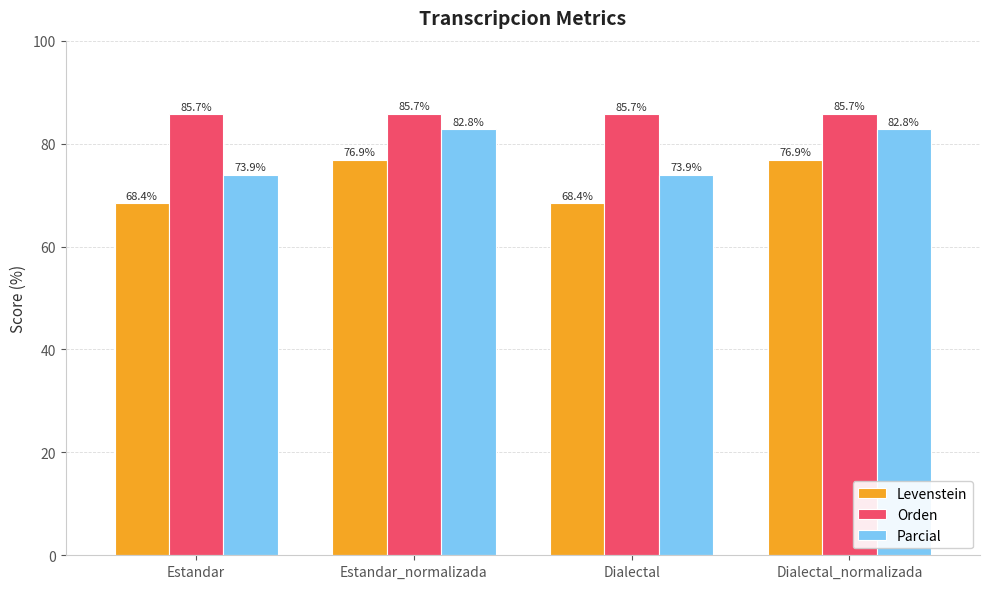

What is the label of the 4th bar from the right?

Estandar